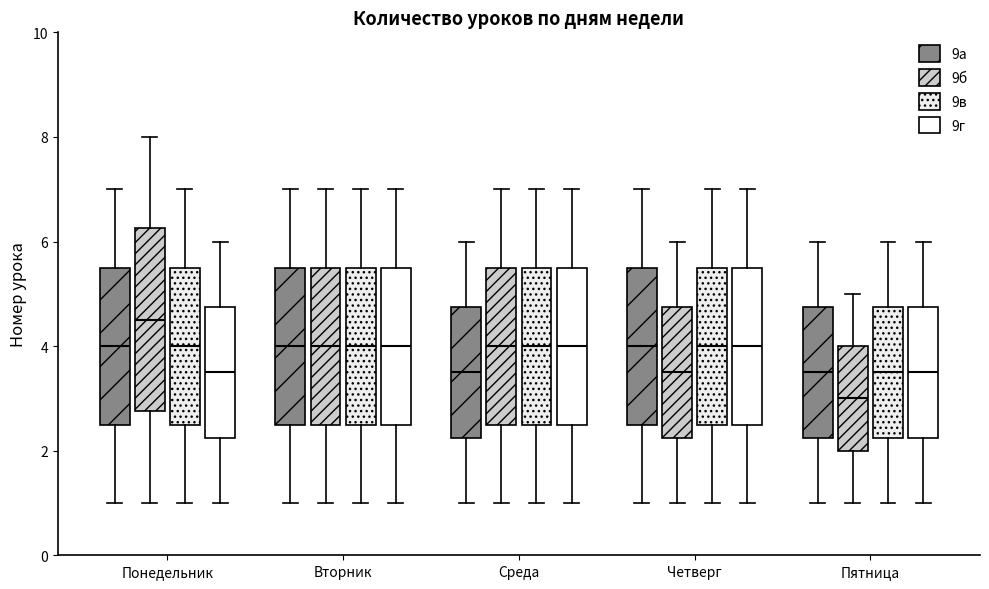

Reading left to right, read every box against the y-axis: the position of its median line, the range the box covers, and the ends of its whiskers. The values are not printed on the chart, so give them approximately, as read against the axis.

Понедельник (9а): median 4.0, box 2.6 to 5.6, whiskers 1.0 to 7.0
Понедельник (9б): median 4.6, box 2.8 to 6.2, whiskers 1.0 to 8.0
Понедельник (9в): median 4.0, box 2.6 to 5.6, whiskers 1.0 to 7.0
Понедельник (9г): median 3.6, box 2.2 to 4.8, whiskers 1.0 to 6.0
Вторник (9а): median 4.0, box 2.6 to 5.6, whiskers 1.0 to 7.0
Вторник (9б): median 4.0, box 2.6 to 5.6, whiskers 1.0 to 7.0
Вторник (9в): median 4.0, box 2.6 to 5.6, whiskers 1.0 to 7.0
Вторник (9г): median 4.0, box 2.6 to 5.6, whiskers 1.0 to 7.0
Среда (9а): median 3.6, box 2.2 to 4.8, whiskers 1.0 to 6.0
Среда (9б): median 4.0, box 2.6 to 5.6, whiskers 1.0 to 7.0
Среда (9в): median 4.0, box 2.6 to 5.6, whiskers 1.0 to 7.0
Среда (9г): median 4.0, box 2.6 to 5.6, whiskers 1.0 to 7.0
Четверг (9а): median 4.0, box 2.6 to 5.6, whiskers 1.0 to 7.0
Четверг (9б): median 3.6, box 2.2 to 4.8, whiskers 1.0 to 6.0
Четверг (9в): median 4.0, box 2.6 to 5.6, whiskers 1.0 to 7.0
Четверг (9г): median 4.0, box 2.6 to 5.6, whiskers 1.0 to 7.0
Пятница (9а): median 3.6, box 2.2 to 4.8, whiskers 1.0 to 6.0
Пятница (9б): median 3.0, box 2.0 to 4.0, whiskers 1.0 to 5.0
Пятница (9в): median 3.6, box 2.2 to 4.8, whiskers 1.0 to 6.0
Пятница (9г): median 3.6, box 2.2 to 4.8, whiskers 1.0 to 6.0